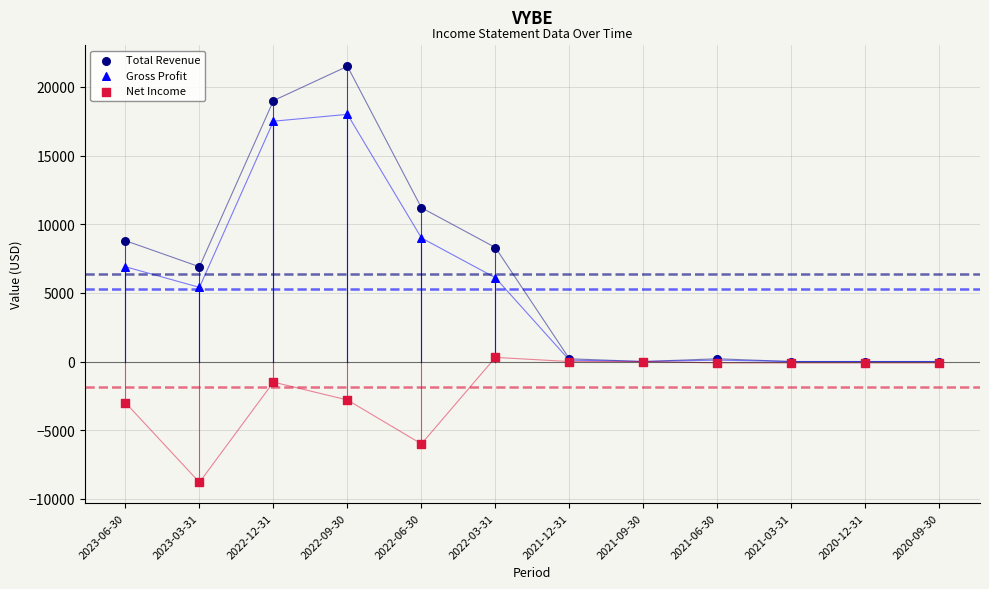

In the Total Revenue series, what Y value is closest to 10750?

11200